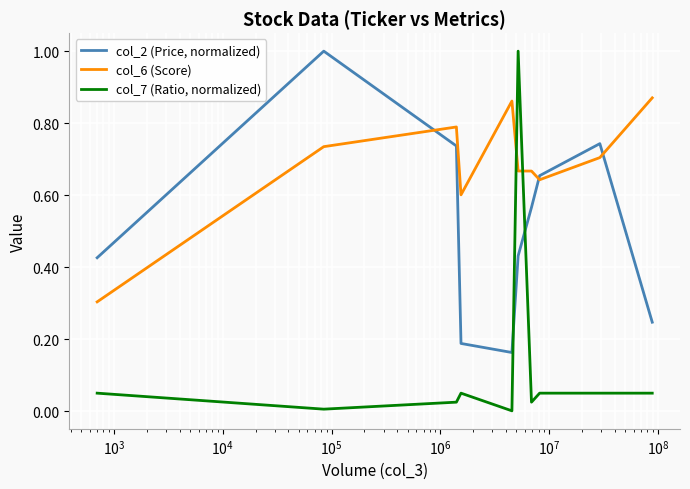

List the series in order of their overall mean, highest first.

col_6 (Score), col_2 (Price, normalized), col_7 (Ratio, normalized)